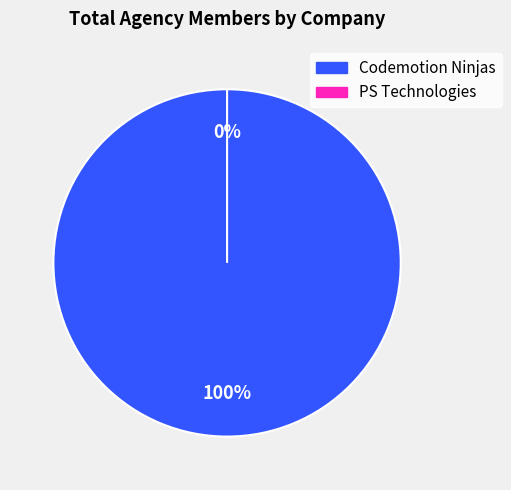

Combined, what portion of the pie is PS Technologies and Codemotion Ninjas?

100.0%